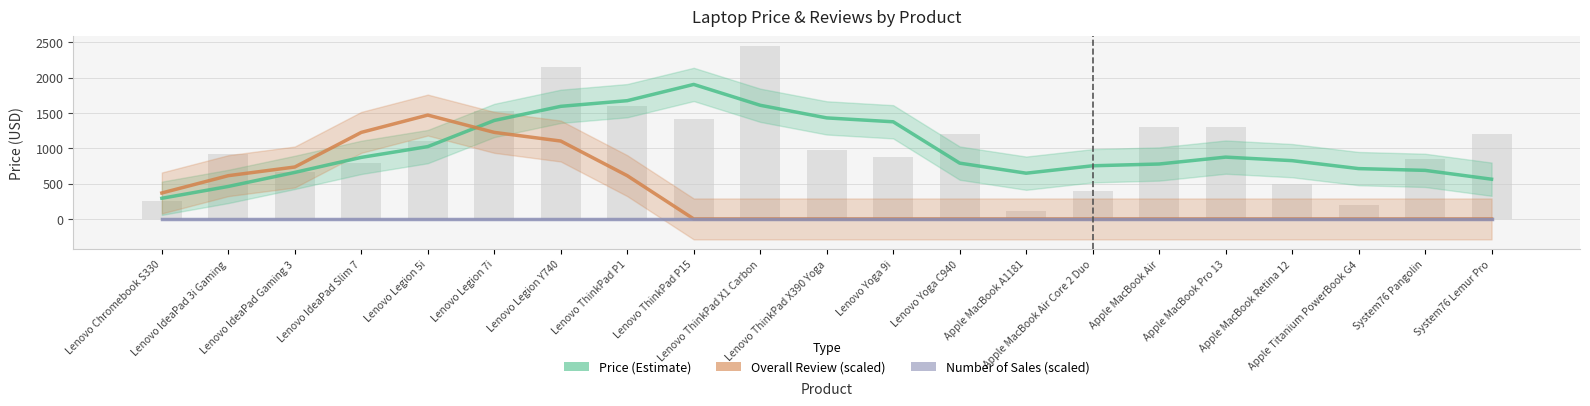

How many data points in Price (Estimate) are less than 825?

10